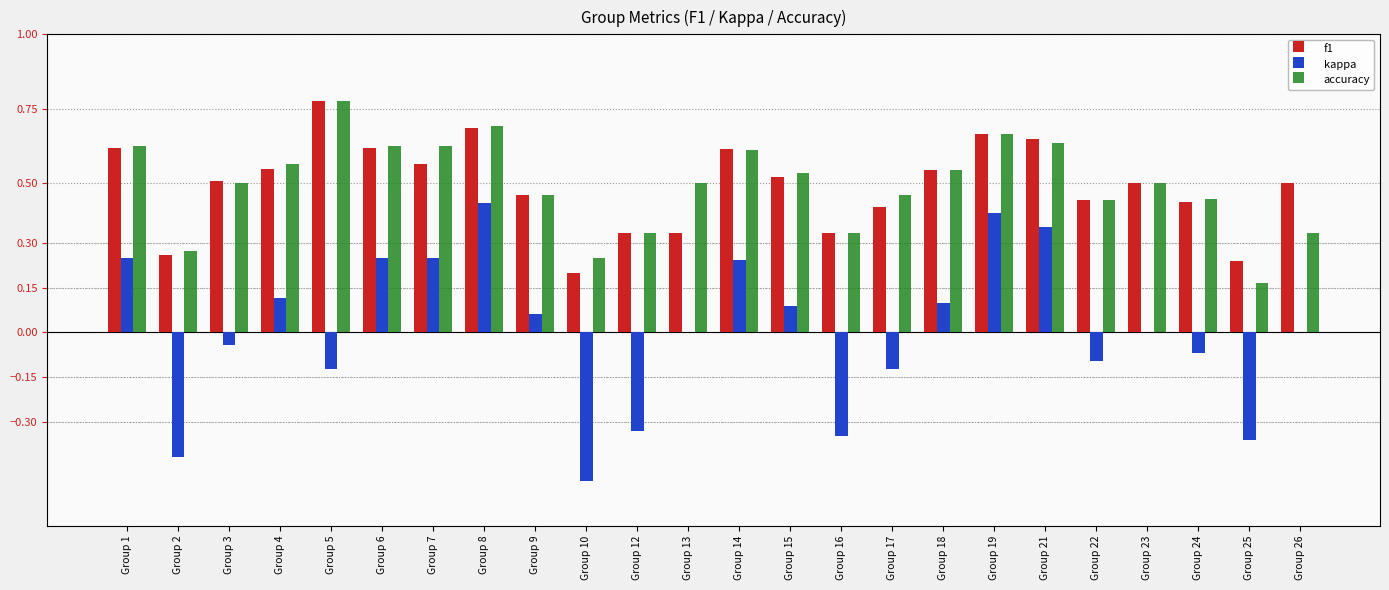

The value of kappa at Group 6 is 0.2. True or false?

True